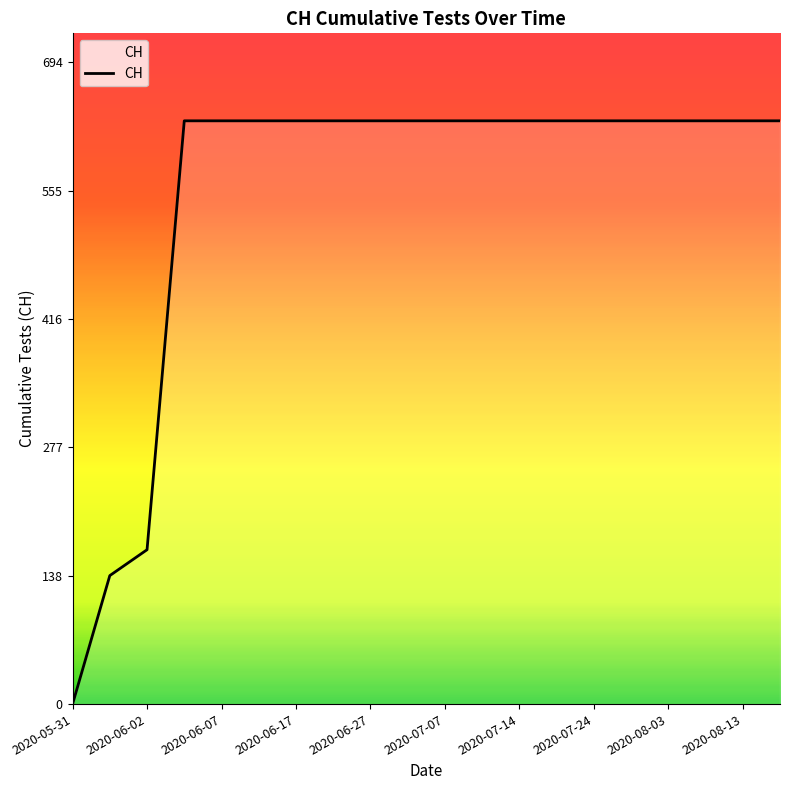

How many series are shown in this chart?

1